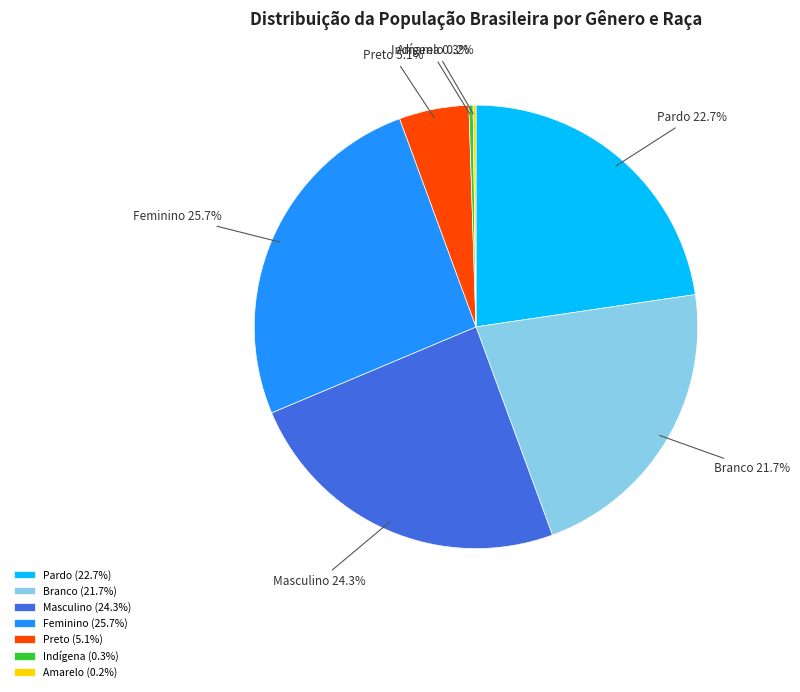

Is there any slice that represents more than half of the pie?

No